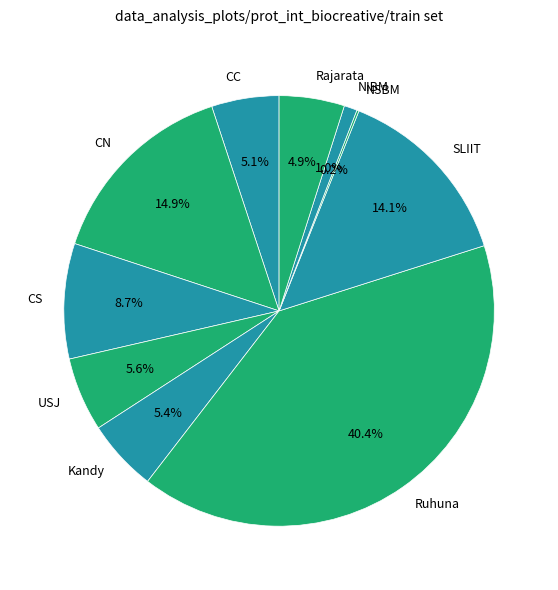

Is it true that CC is 5% of the pie?

True